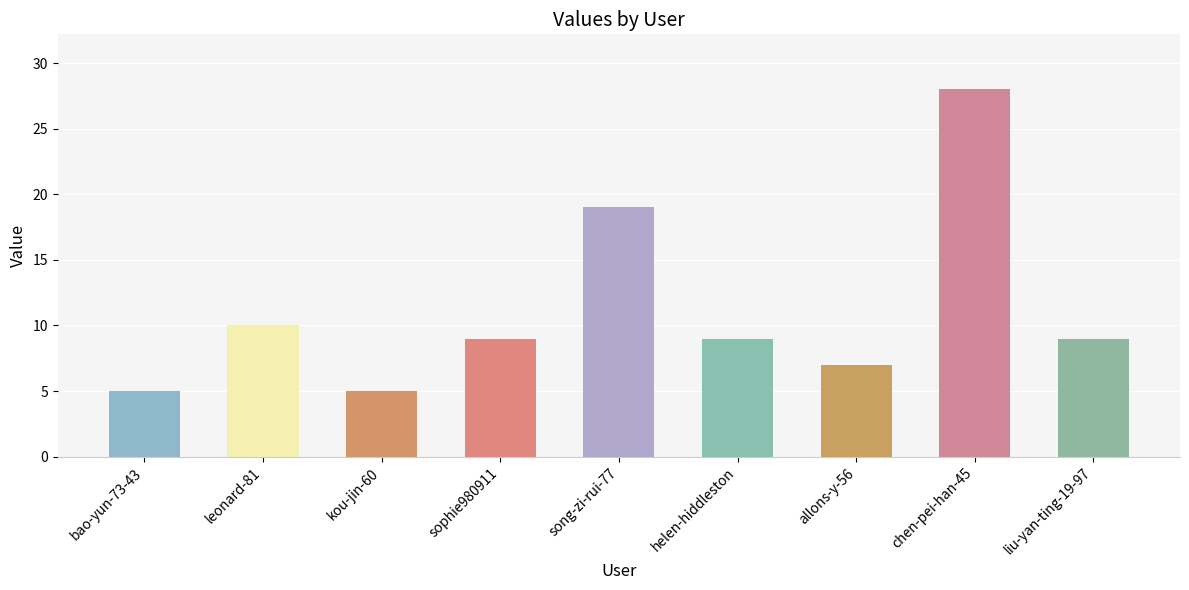

Reading right to left, transcribe all the data shown in this chart.

liu-yan-ting-19-97=9	chen-pei-han-45=28	allons-y-56=7	helen-hiddleston=9	song-zi-rui-77=19	sophie980911=9	kou-jin-60=5	leonard-81=10	bao-yun-73-43=5